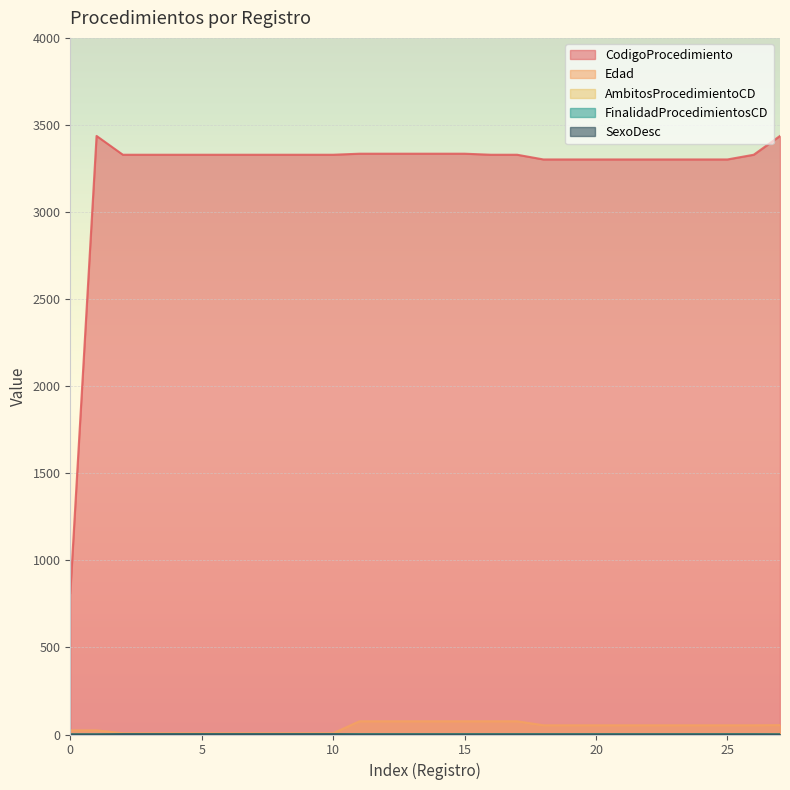

How many categories are shown in the chart?

28